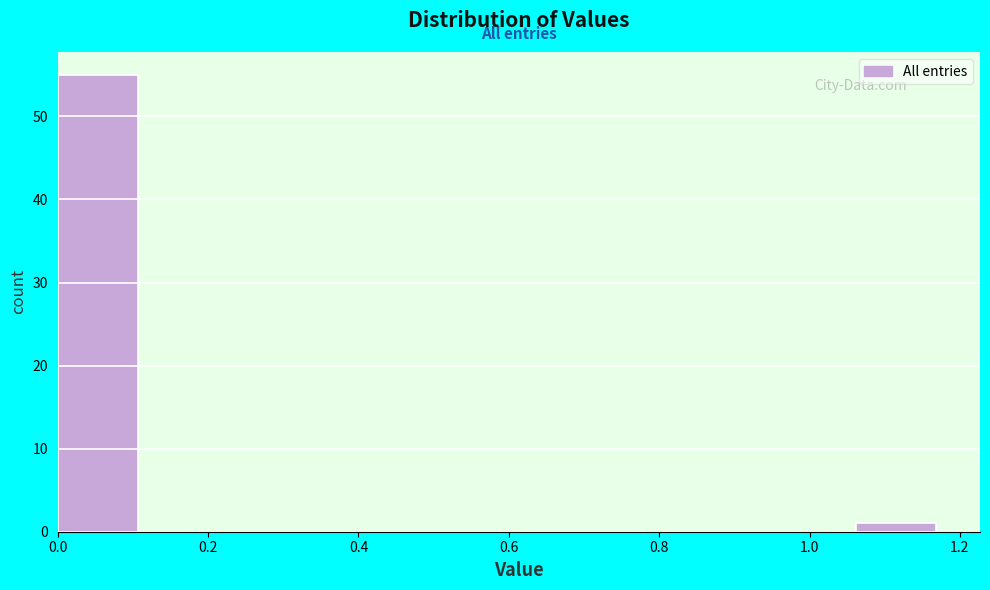

Reading left to right, list every bar in this chart as the range it spans on the x-axis followed by its height. Neither the bar edges nor the heights are printed on the chart, so give them approximately, as read against the axes.

0.00 to 0.10: 55
0.10 to 0.22: 0
0.22 to 0.32: 0
0.32 to 0.42: 0
0.42 to 0.54: 0
0.54 to 0.64: 0
0.64 to 0.74: 0
0.74 to 0.84: 0
0.84 to 0.96: 0
0.96 to 1.06: 0
1.06 to 1.16: 1